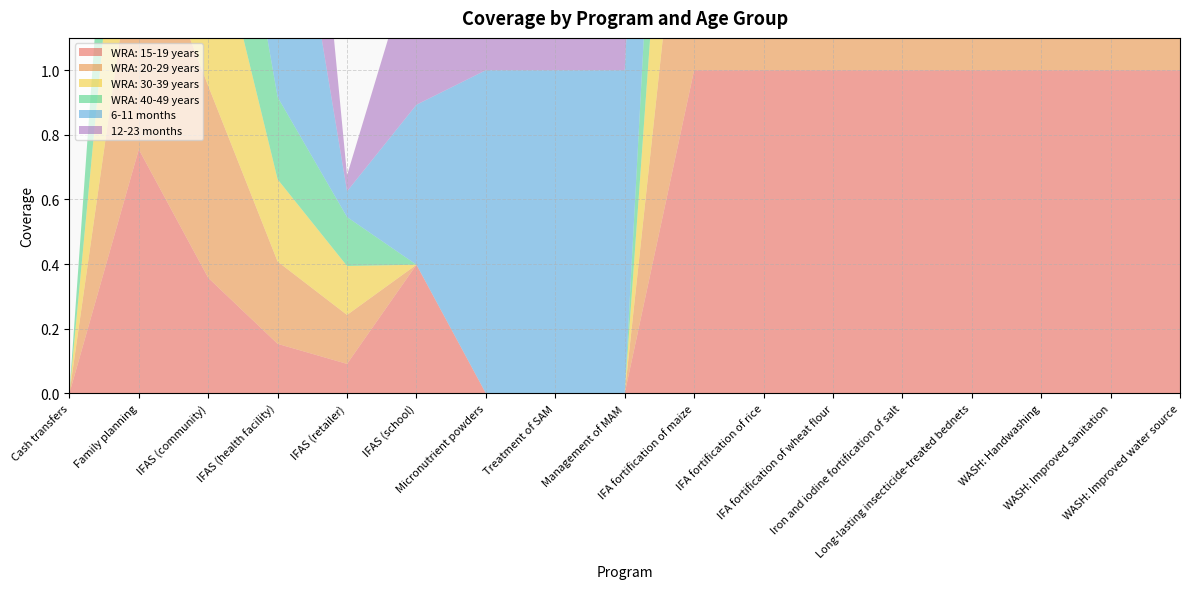

Reading left to right, list all the values displayed in this chart.

WRA: 15-19 years: 0.0	0.8	0.4	0.2	0.1	0.4	0.0	0.0	0.0	1.0	1.0	1.0	1.0	1.0	1.0	1.0	1.0
WRA: 20-29 years: 0.0	0.8	0.6	0.3	0.2	0.0	0.0	0.0	0.0	1.0	1.0	1.0	1.0	1.0	1.0	1.0	1.0
WRA: 30-39 years: 0.0	0.8	0.6	0.3	0.2	0.0	0.0	0.0	0.0	1.0	1.0	1.0	1.0	1.0	1.0	1.0	1.0
WRA: 40-49 years: 0.0	0.8	0.6	0.3	0.2	0.0	0.0	0.0	0.0	1.0	1.0	1.0	1.0	1.0	1.0	1.0	1.0
6-11 months: 0.0	0.0	0.5	1.0	0.1	0.5	1.0	1.0	1.0	1.0	0.0	0.0	1.0	1.0	1.0	1.0	1.0
12-23 months: 0.0	0.0	0.5	1.0	0.0	0.5	1.0	1.0	1.0	1.0	0.0	0.0	1.0	1.0	1.0	1.0	1.0